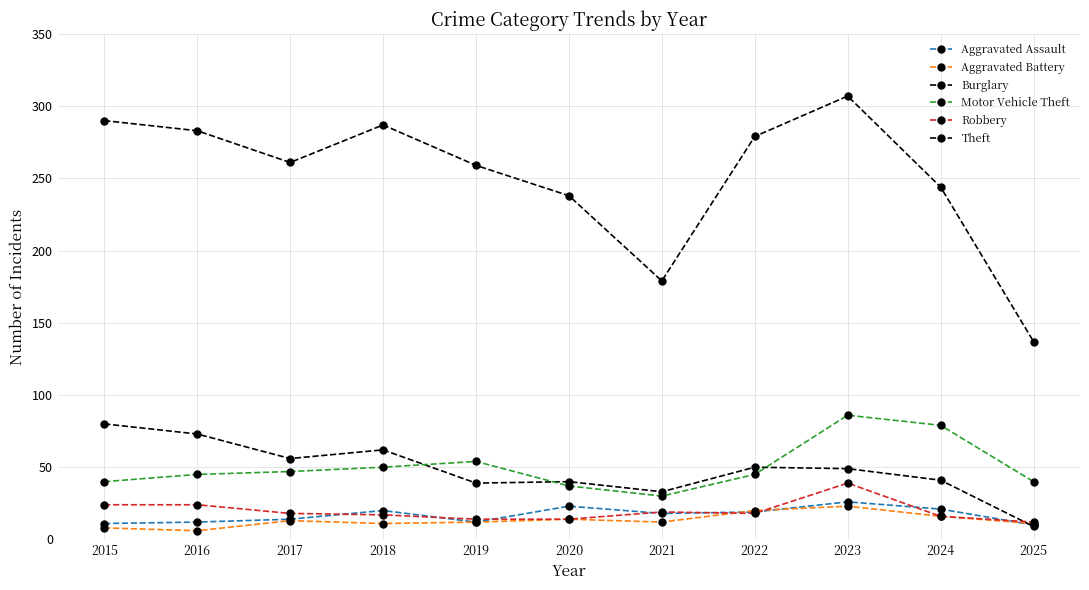

Reading left to right, list all the values displayed in this chart.

Aggravated Assault: 11	12	14	20	12	23	18	19	26	21	10
Aggravated Battery: 8	6	13	11	12	14	12	20	23	16	11
Burglary: 80	73	56	62	39	40	33	50	49	41	9
Motor Vehicle Theft: 40	45	47	50	54	37	30	45	86	79	40
Robbery: 24	24	18	17	14	14	19	18	39	16	12
Theft: 290	283	261	287	259	238	179	279	307	244	137